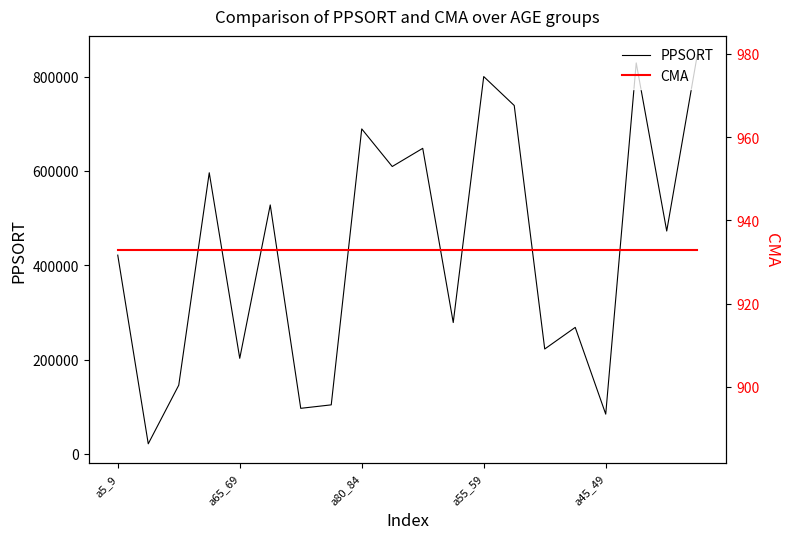

Reading right to left, what are all the values shown in this chart?

PPSORT: 845344	472608	829236	84164	268184	222353	738897	800262	278505	648037	609482	689225	103871	96522	527935	202601	596214	145600	21264	421491
CMA: 933	933	933	933	933	933	933	933	933	933	933	933	933	933	933	933	933	933	933	933